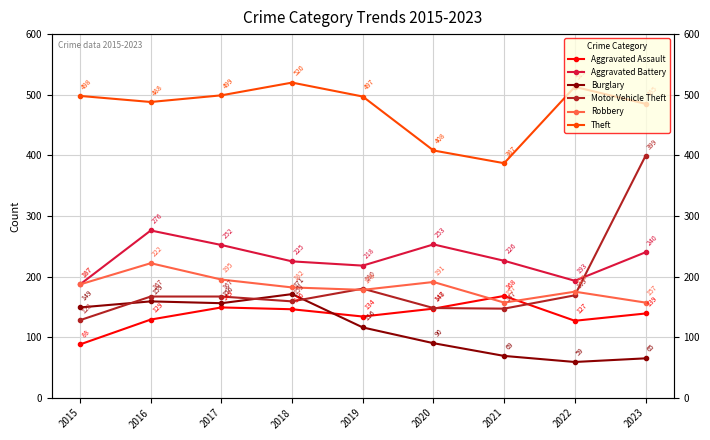

Which label corresponds to the largest value in the chart?

2018